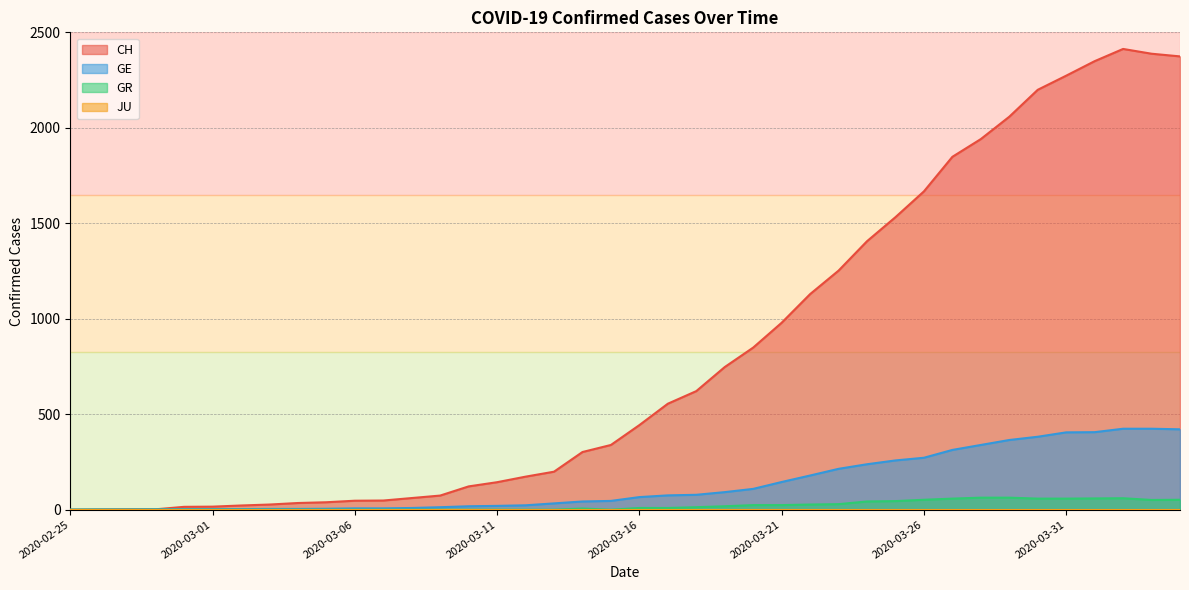

What is the label of the 32nd point from the right?

2020-03-04